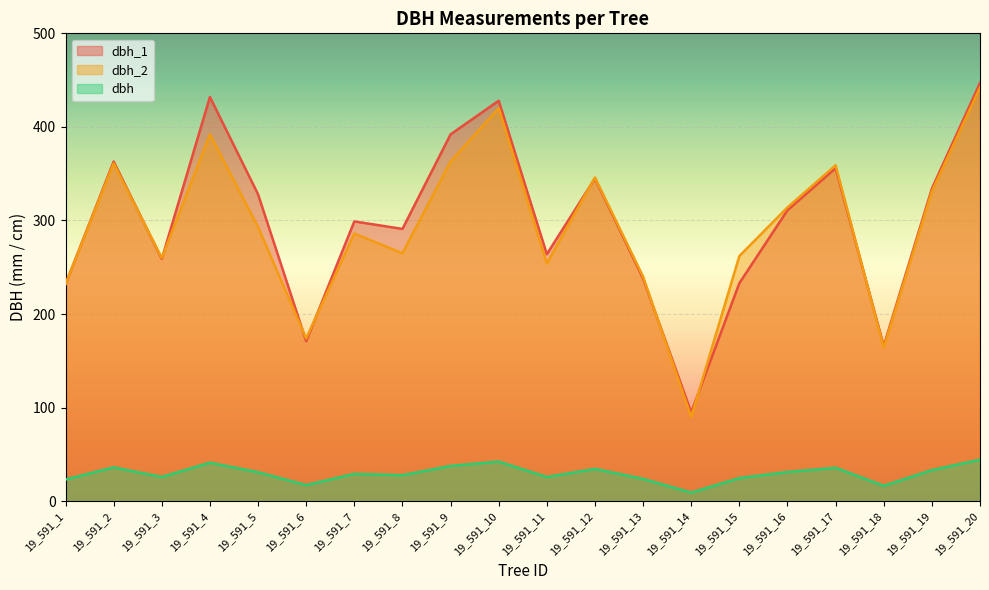

True or false: dbh and dbh_2 intersect in this chart.

False